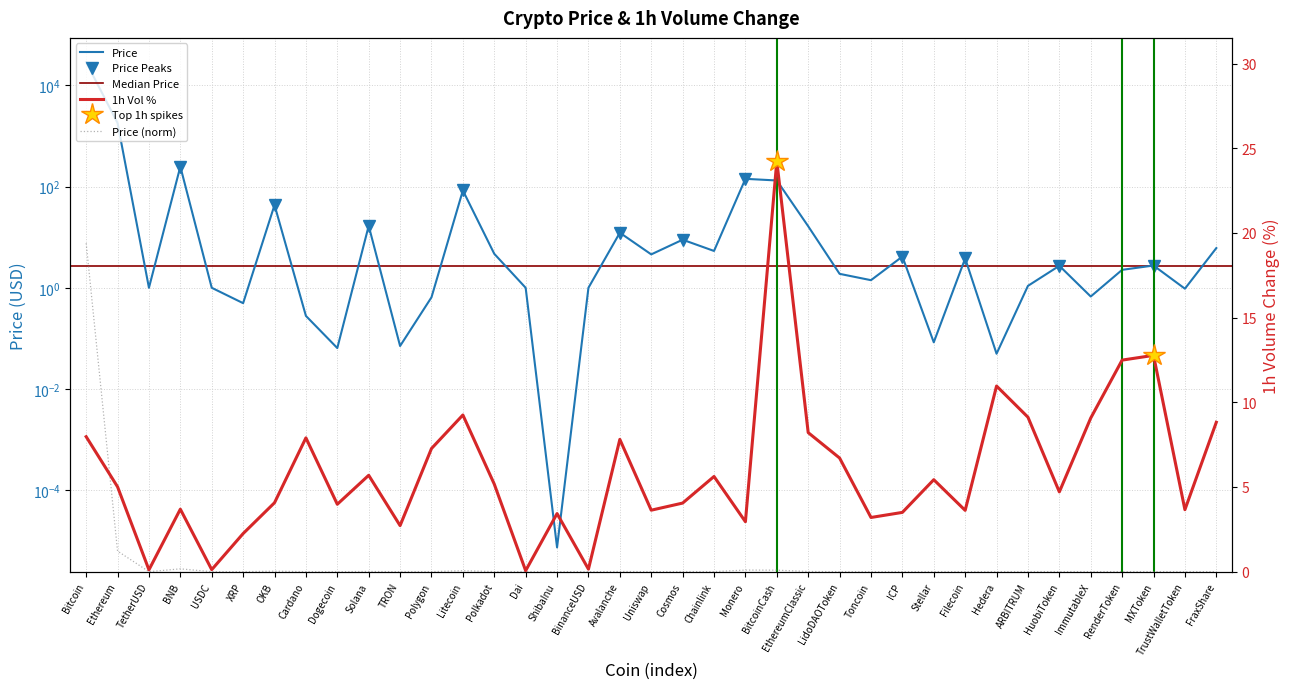

At which category is the sum across all series the highest?

Bitcoin